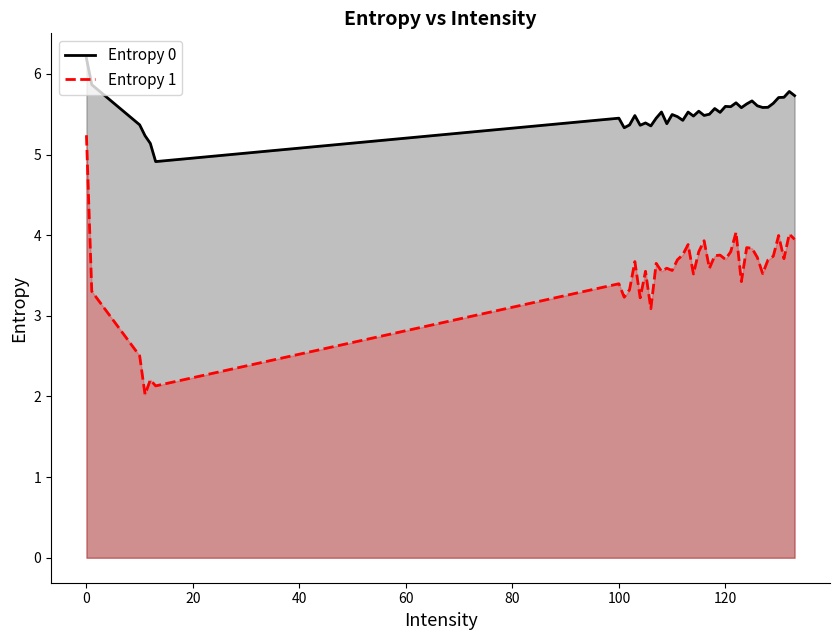

What is the smallest value displayed?

2.0